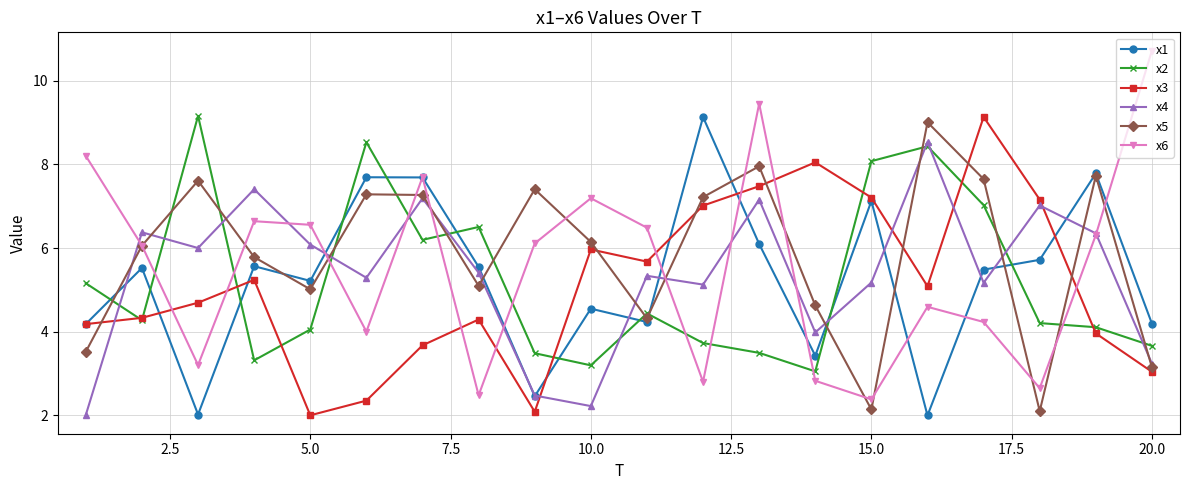

In x6, how many points are higher than both neighbors (excluding endpoints)?

5